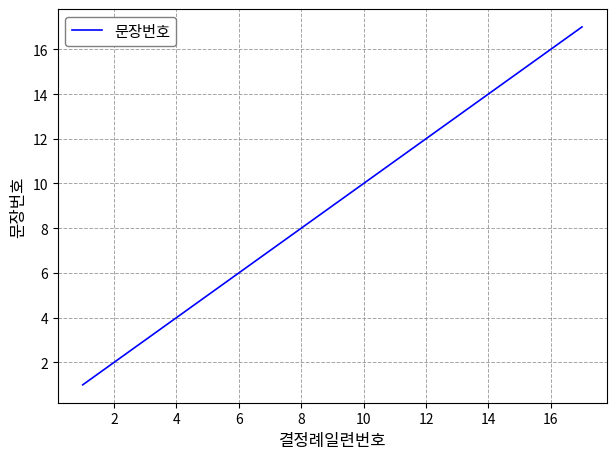

What is the greatest value displayed?

17